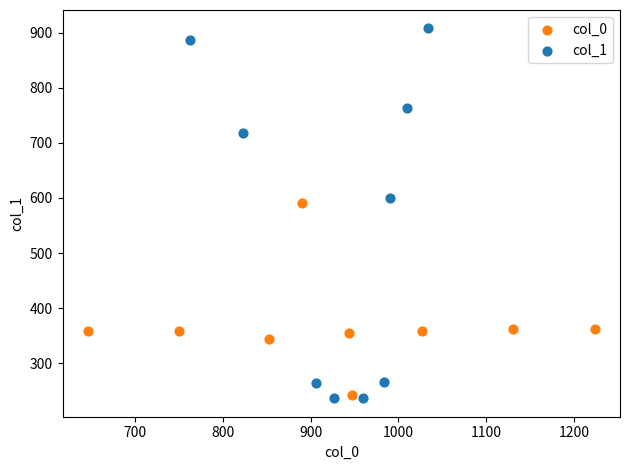

Which series contains the highest Y value?

col_1